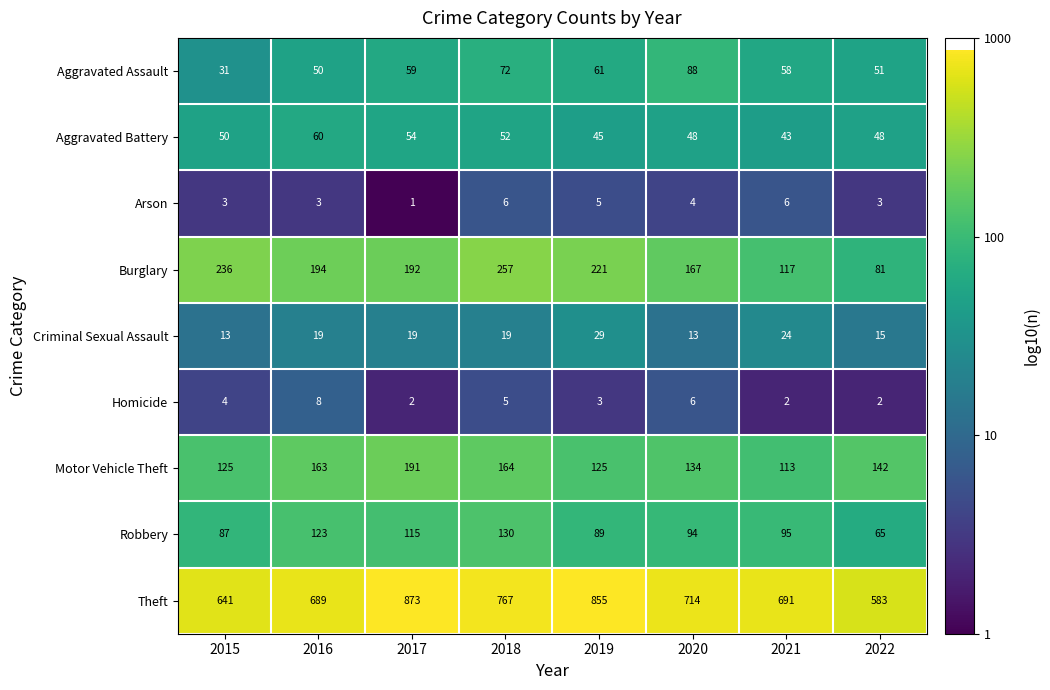

Which series changed the most between 2016 and 2020?

Aggravated Assault